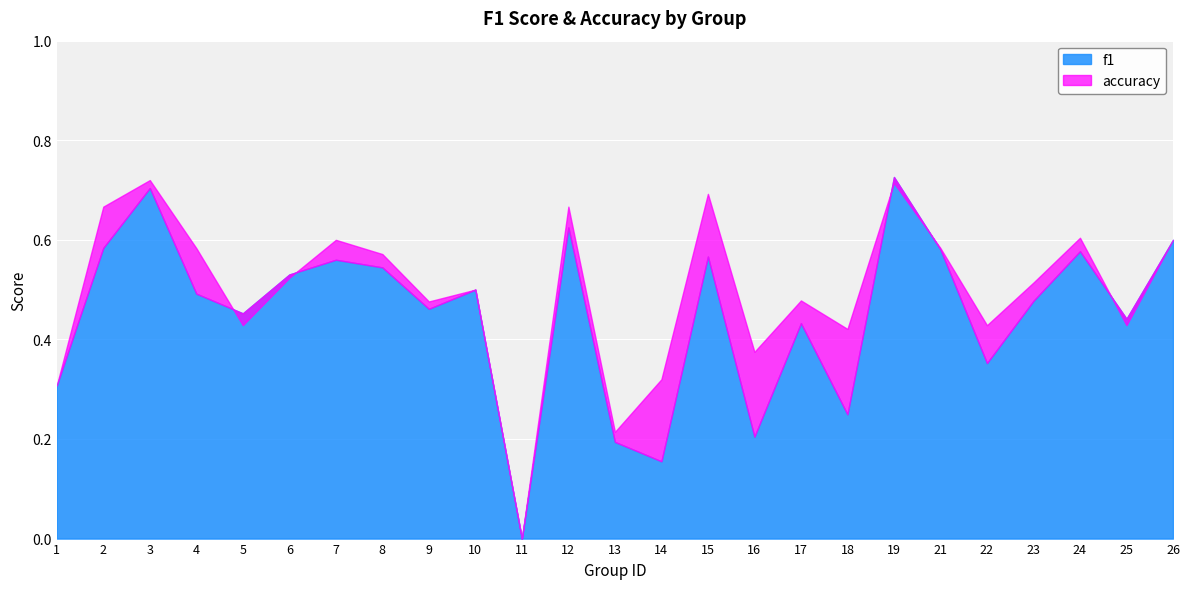

What is the sum of the f1 values at 10 and 14?

0.7